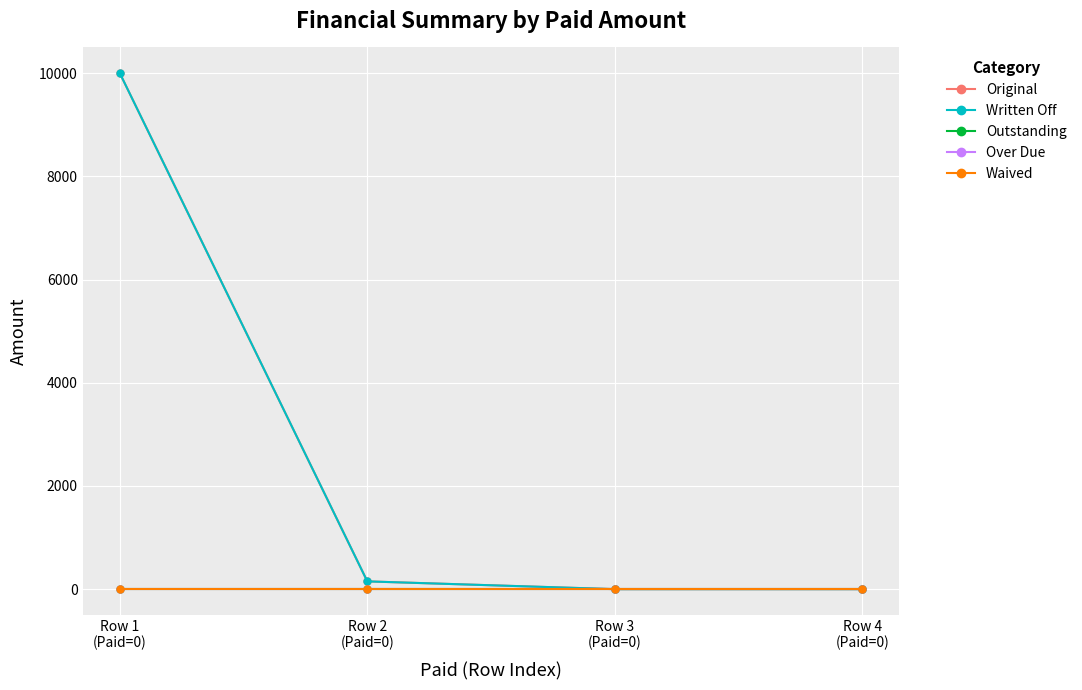

What is the difference between the Written Off values at Row 3
(Paid=0) and Row 1
(Paid=0)?

10000.0